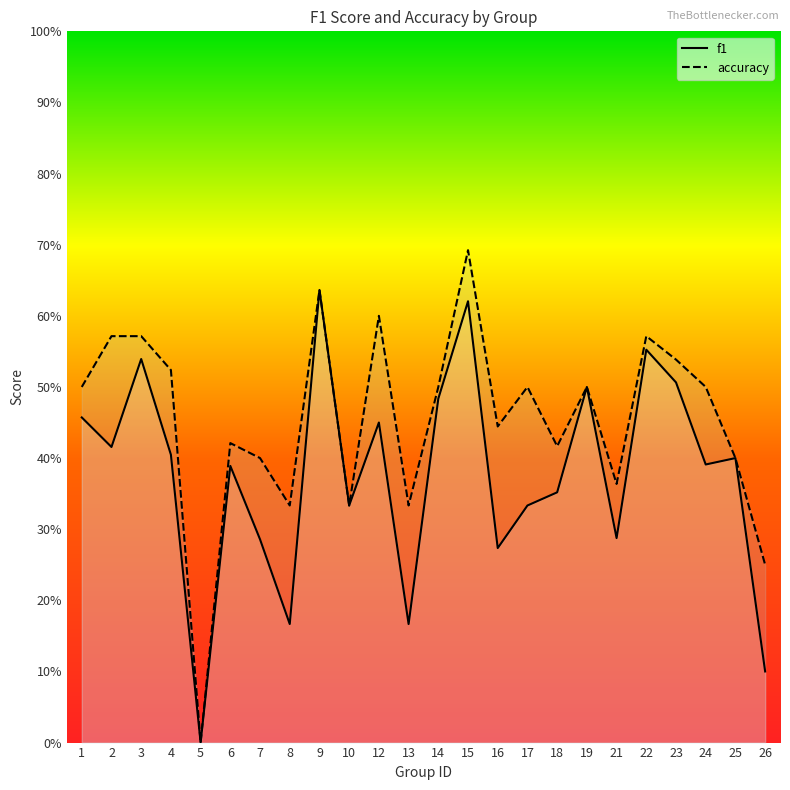

Reading right to left, what are all the values shown in this chart?

f1: 0.1	0.4	0.4	0.5	0.6	0.3	0.5	0.4	0.3	0.3	0.6	0.5	0.2	0.5	0.3	0.6	0.2	0.3	0.4	0.0	0.4	0.5	0.4	0.5
accuracy: 0.2	0.4	0.5	0.5	0.6	0.4	0.5	0.4	0.5	0.4	0.7	0.5	0.3	0.6	0.3	0.6	0.3	0.4	0.4	0.0	0.5	0.6	0.6	0.5